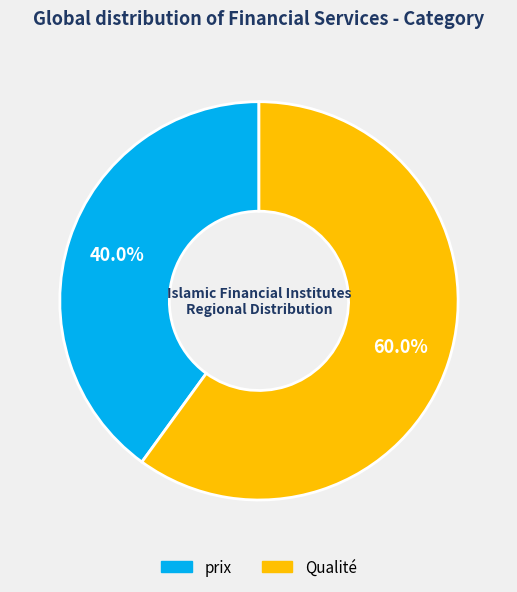

To the nearest percent, what portion does Qualité represent?

60%